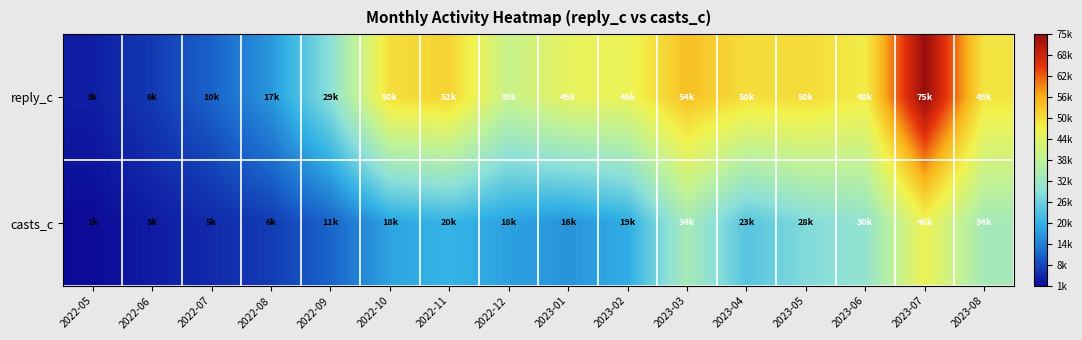

Reading left to right, list all the values displayed in this chart.

reply_c: 2022-05=3389	2022-06=6266	2022-07=10352	2022-08=16521	2022-09=29008	2022-10=50078	2022-11=51590	2022-12=39474	2023-01=45012	2023-02=45798	2023-03=54219	2023-04=50025	2023-05=50430	2023-06=47895	2023-07=74540	2023-08=49075
casts_c: 2022-05=1473	2022-06=3220	2022-07=4583	2022-08=6464	2022-09=10528	2022-10=18038	2022-11=20206	2022-12=17697	2023-01=16217	2023-02=19095	2023-03=33854	2023-04=23364	2023-05=27851	2023-06=30355	2023-07=46085	2023-08=33608